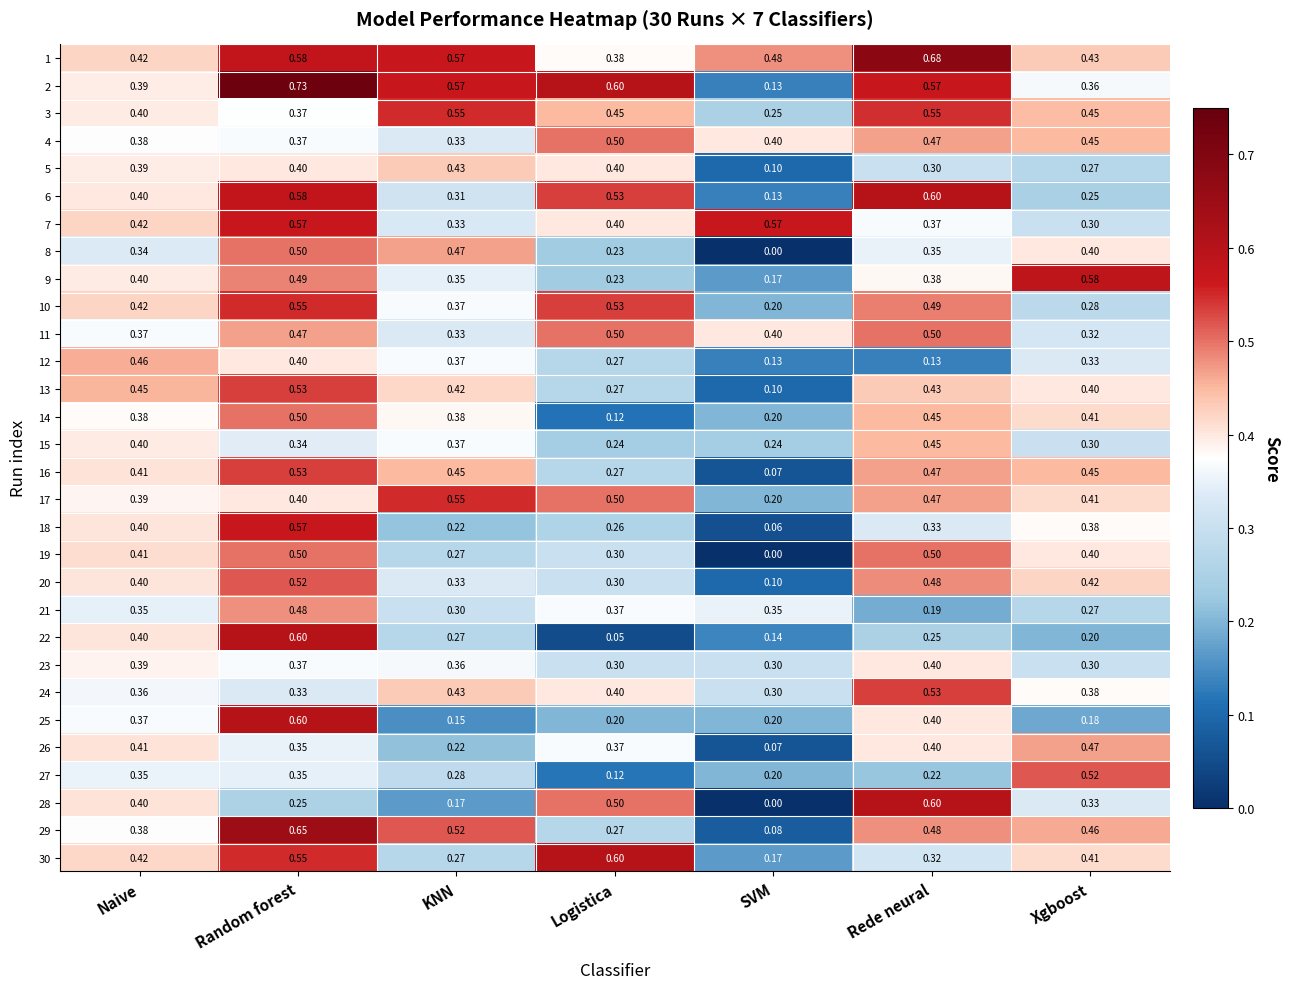

At which category does the chart reach its minimum across all series?

SVM